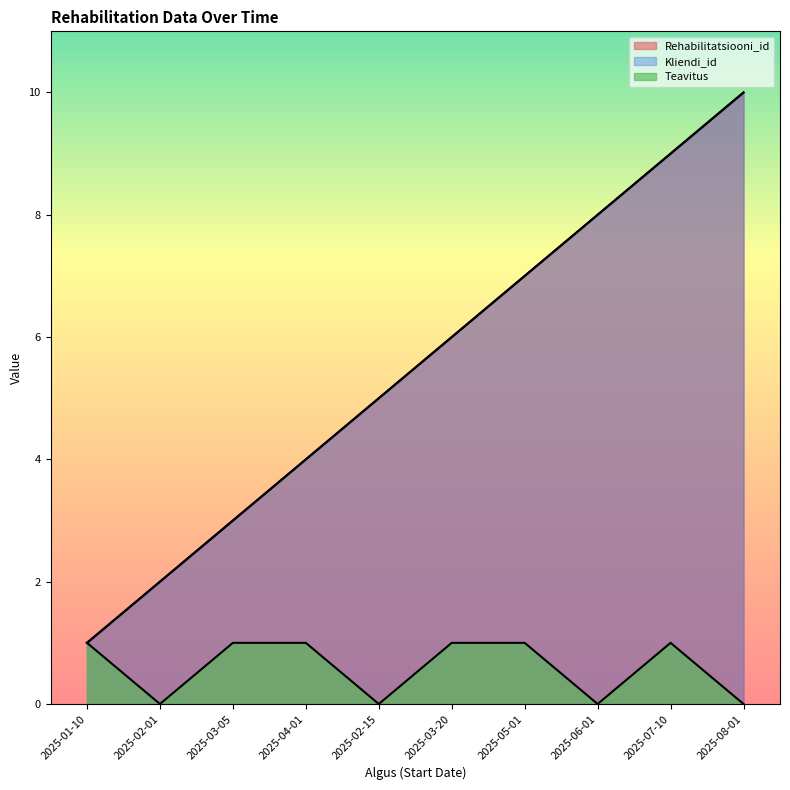

What is the total value across all series at 2025-07-10?

19